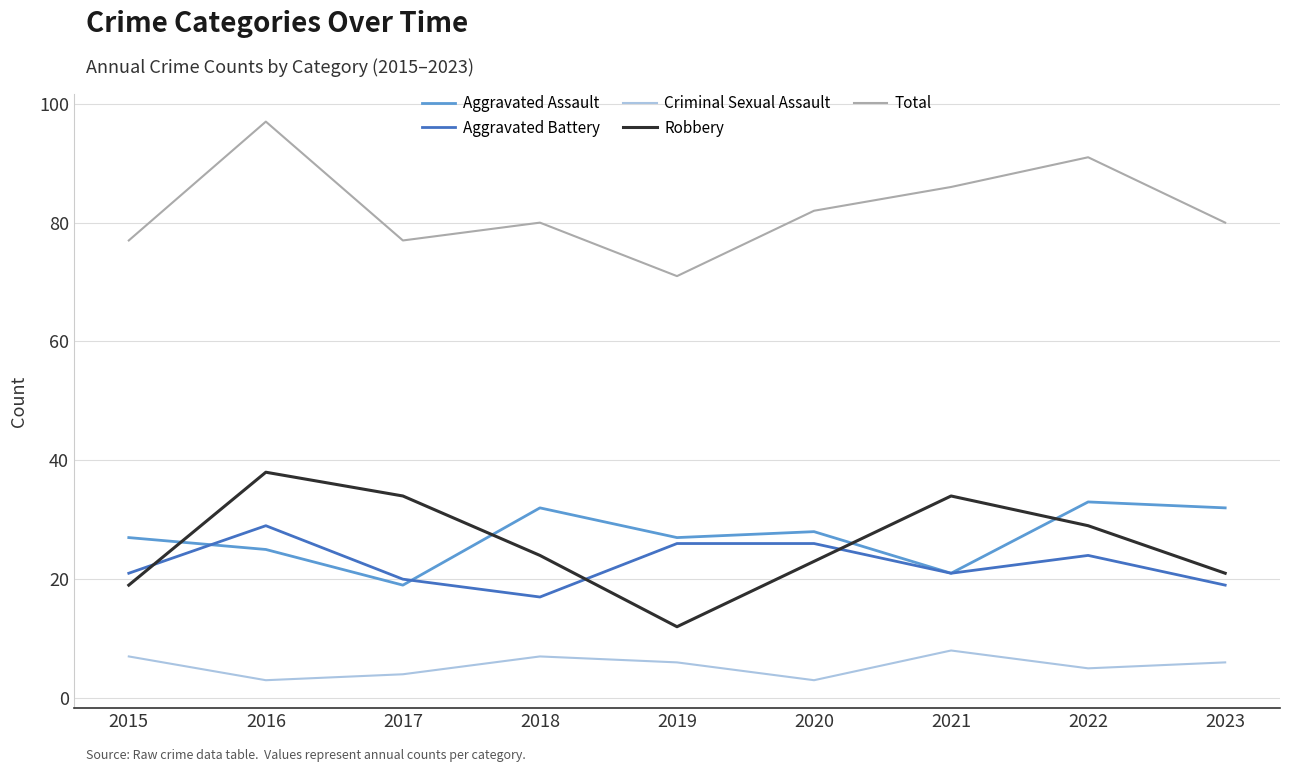

What is the difference between the highest and lowest values at 2020?

79